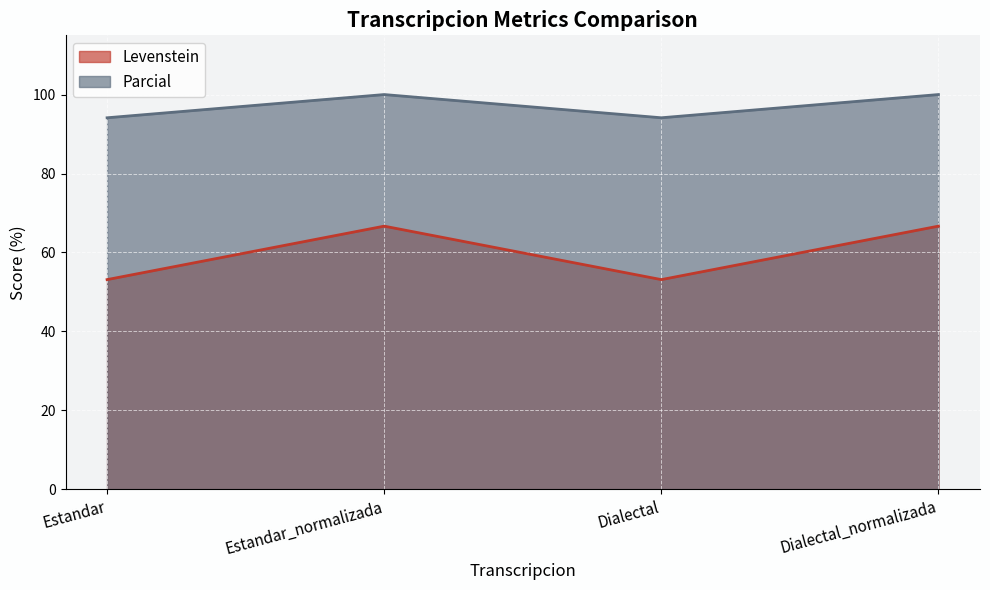

Reading left to right, transcribe all the data shown in this chart.

Levenstein: Estandar=53.1	Estandar_normalizada=66.7	Dialectal=53.1	Dialectal_normalizada=66.7
Parcial: Estandar=94.1	Estandar_normalizada=100.0	Dialectal=94.1	Dialectal_normalizada=100.0